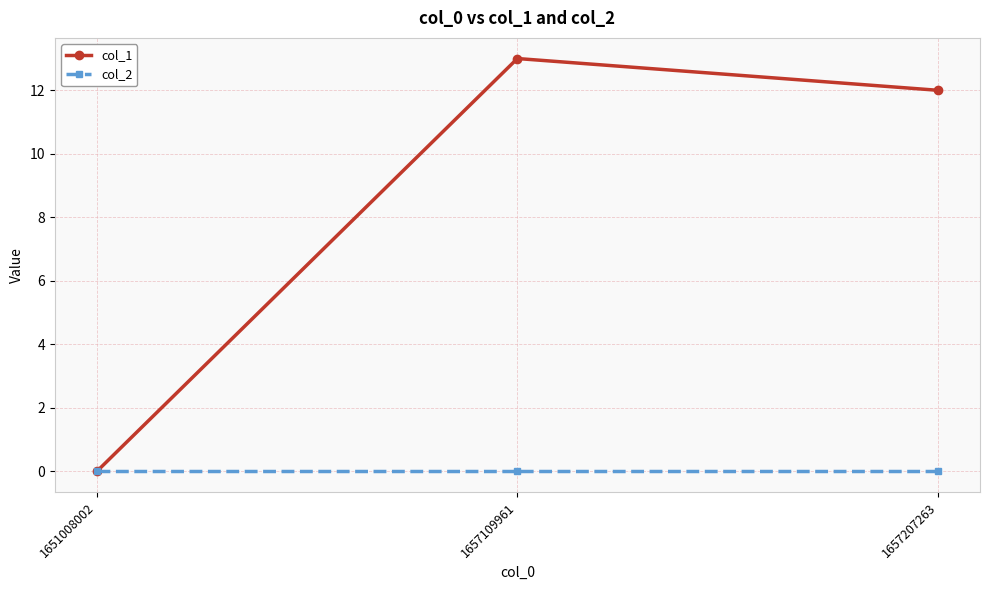

Rank the series by their average value, from highest to lowest.

col_1, col_2